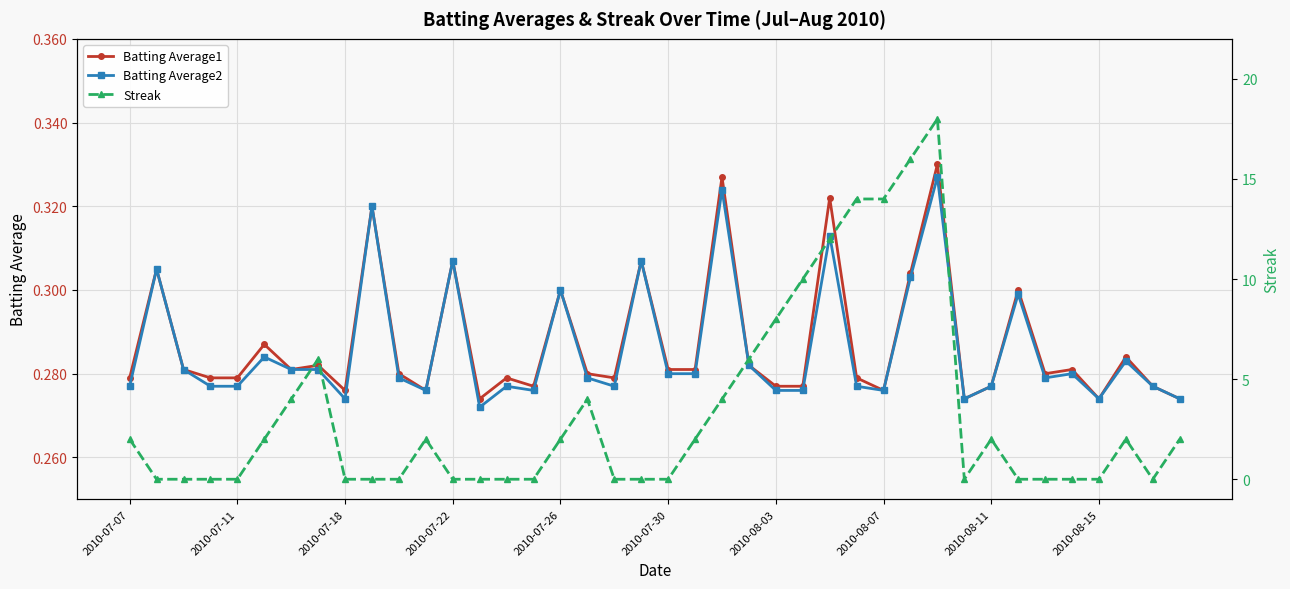

Count the number of categories in the chart.

40